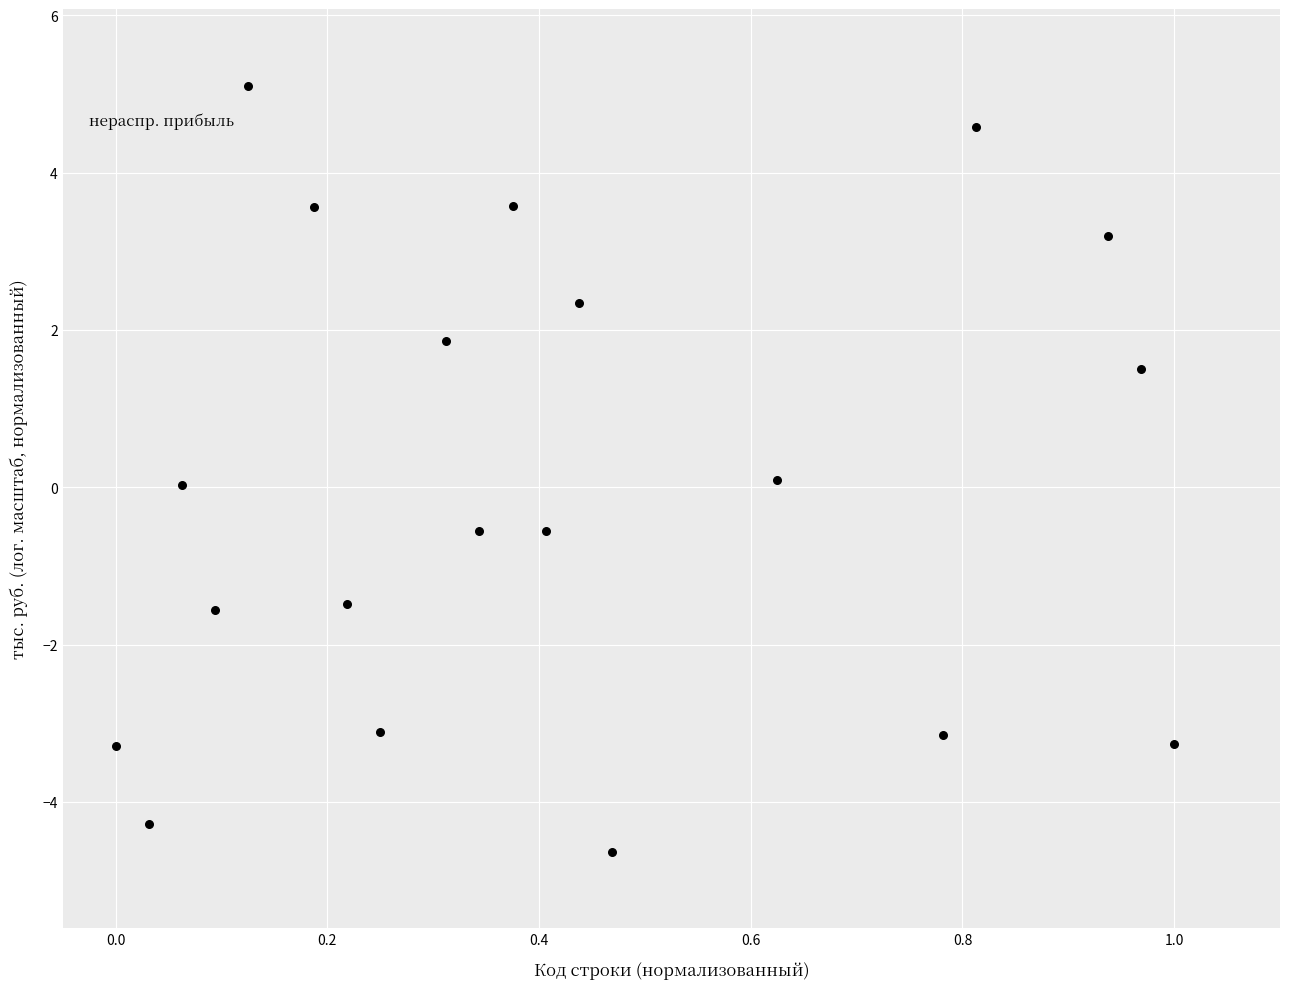

What is the range of X values (max minus min)?

1.0